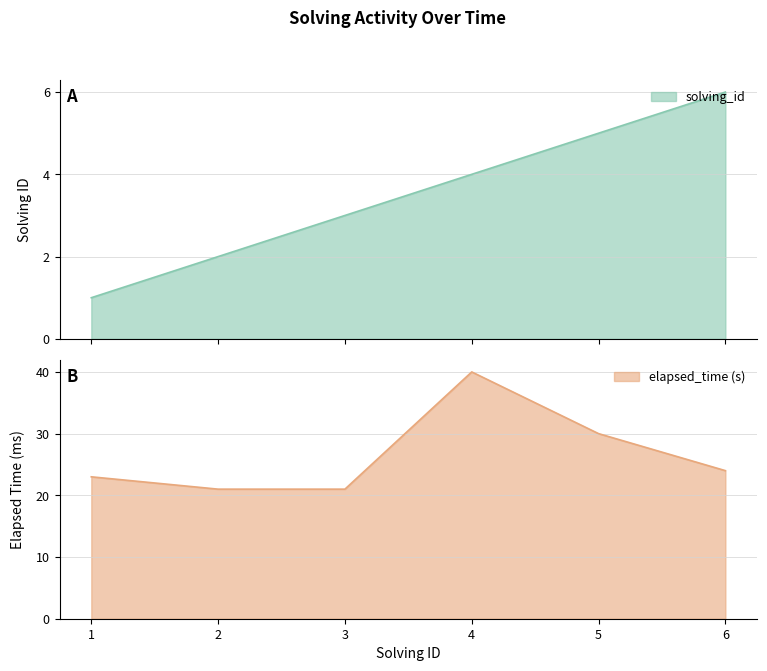

What is the minimum value for elapsed_time?

21